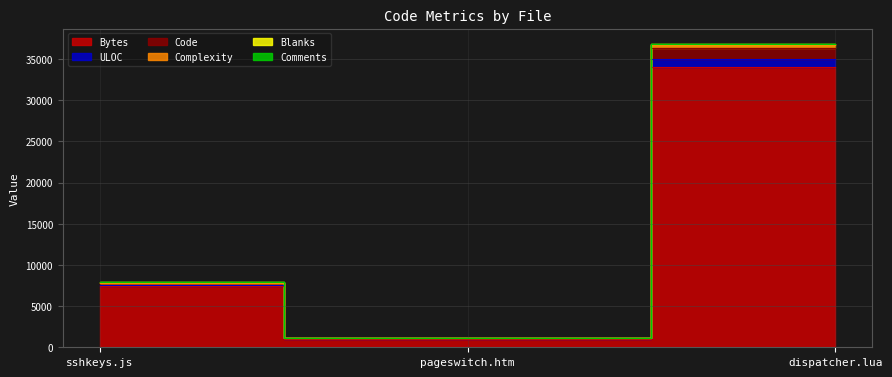

Is the value of Complexity at dispatcher.lua greater than the value of Bytes at pageswitch.htm?

Yes